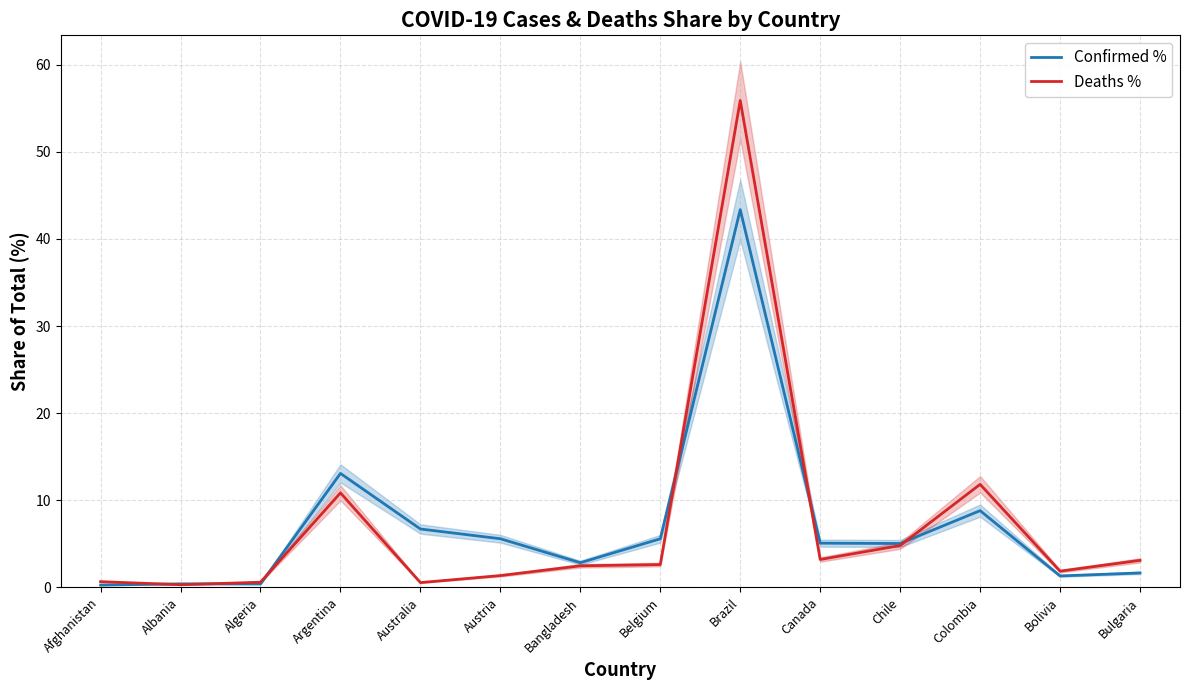

What is the total value across all series at Chile?

9.8